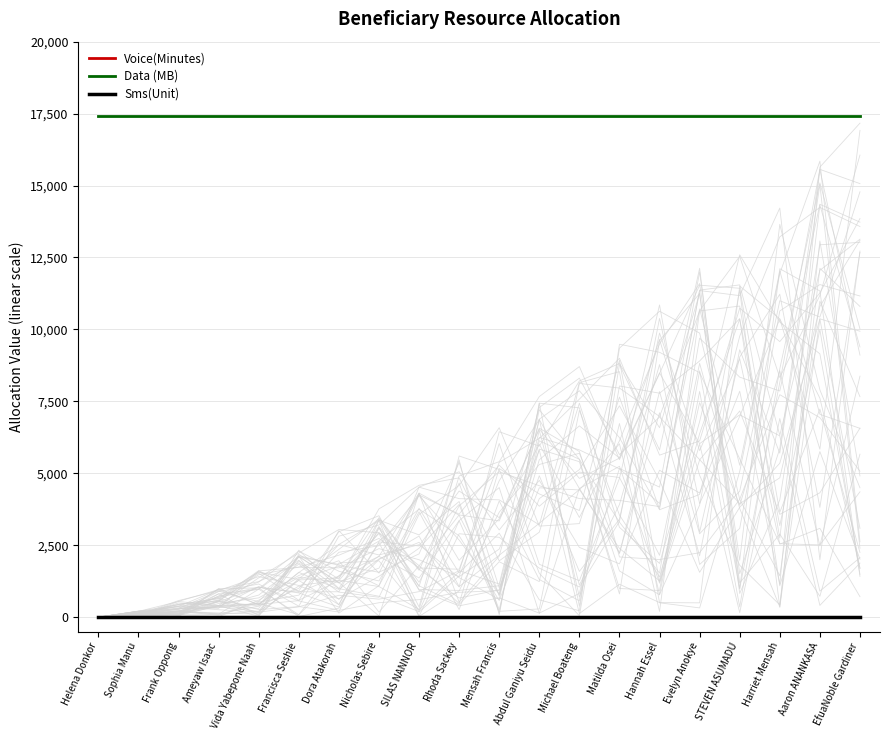

Is the value of Voice(Minutes) at Frank Oppong greater than the value of Sms(Unit) at Frank Oppong?

No